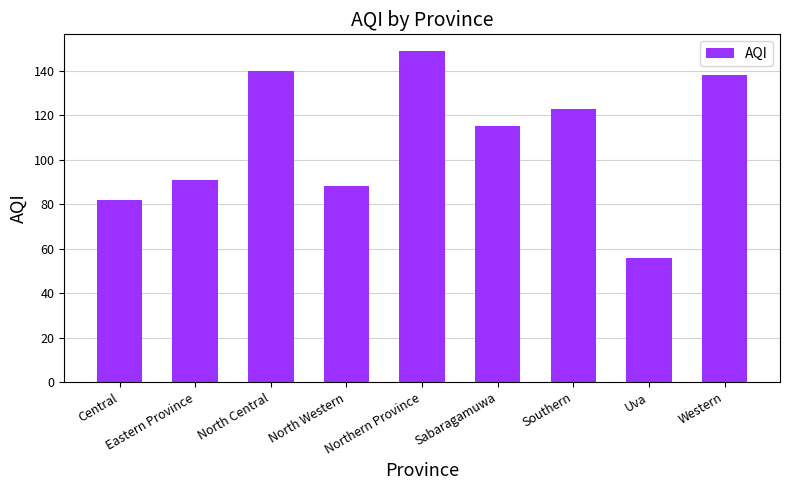

Count the number of data series in this chart.

1